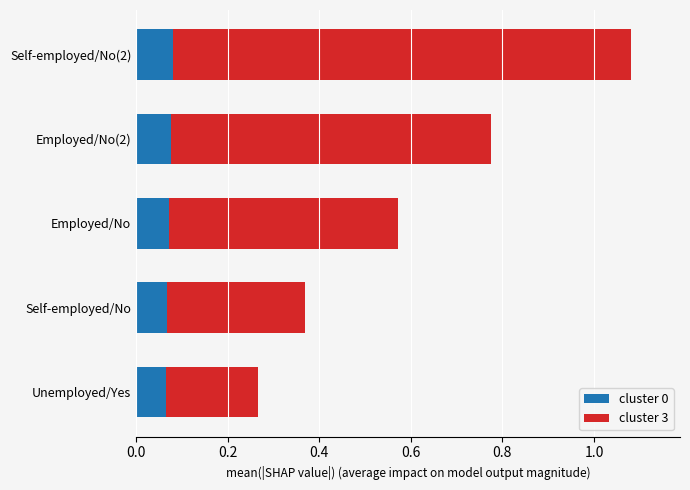

What is the sum of all cluster 0 values?

0.4